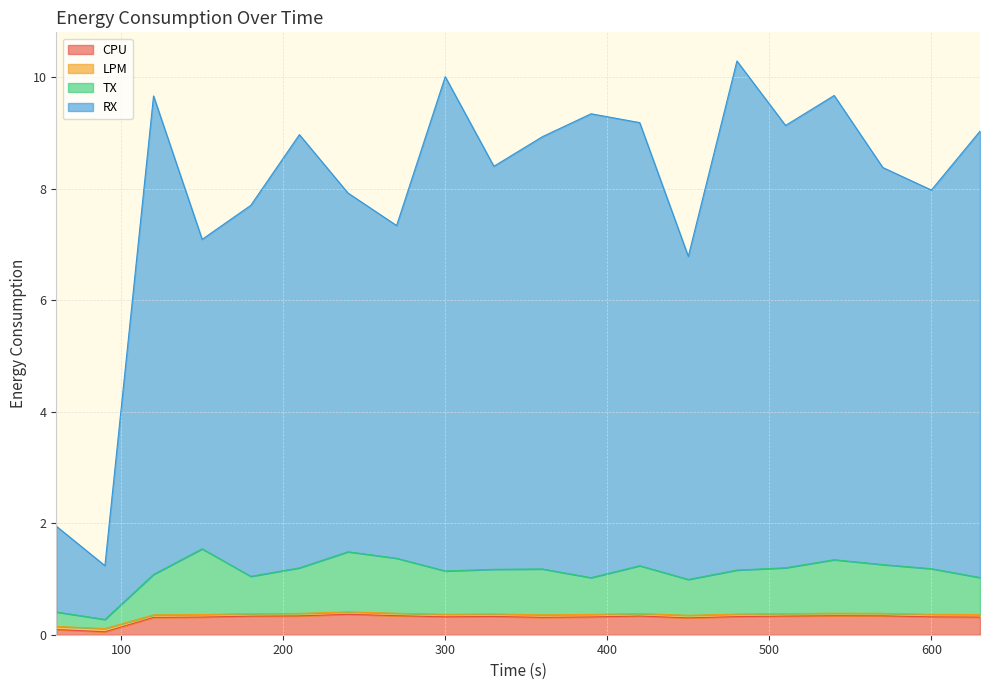

At how many categories does at least one series exceed 8?

12